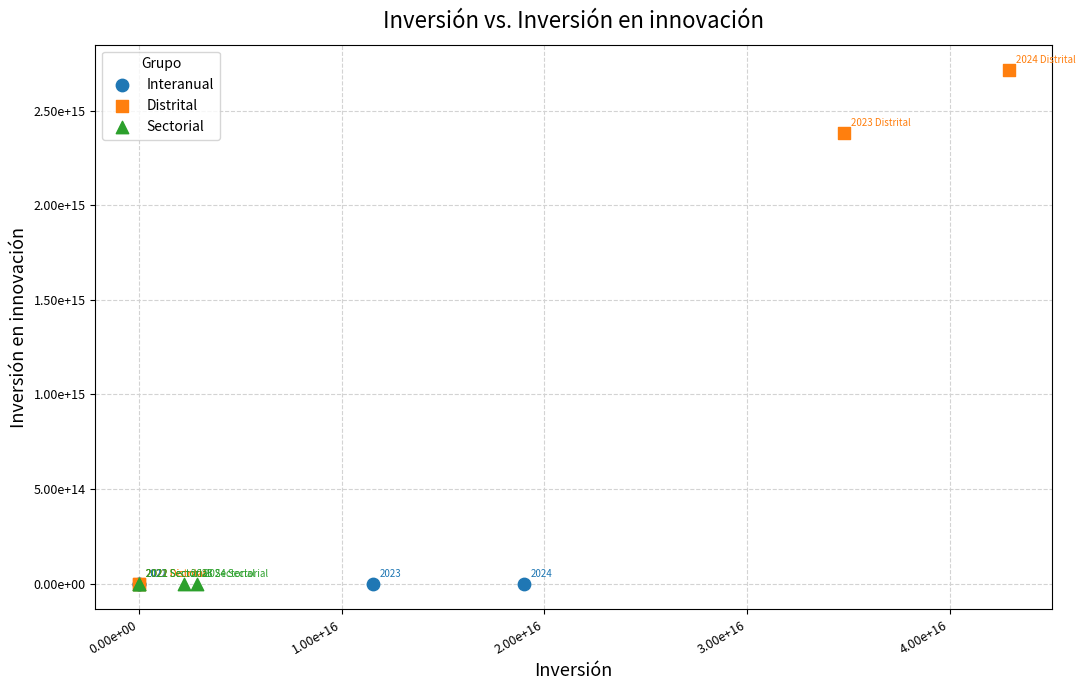

What are all the series names shown in the legend?

Interanual, Distrital, Sectorial